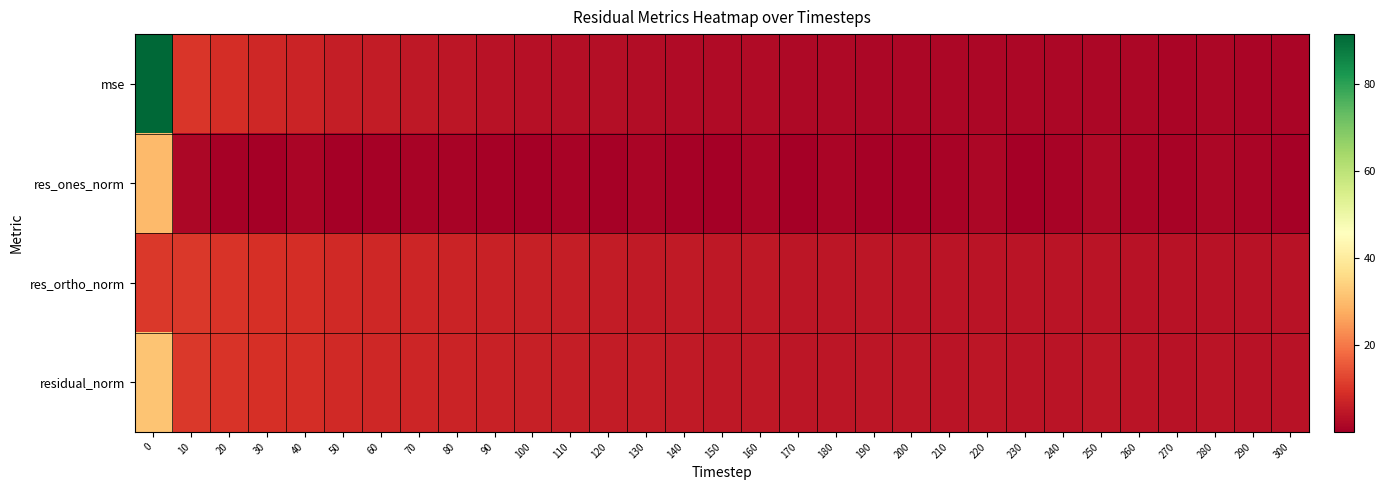

Rank the series at 210 from highest to lowest value.

residual_norm, res_ortho_norm, mse, res_ones_norm